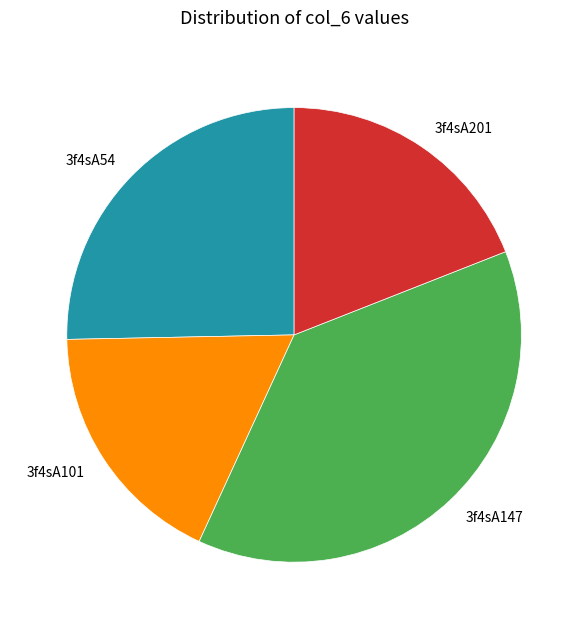

Do 3f4sA147 and 3f4sA101 together represent more than half of the pie?

Yes